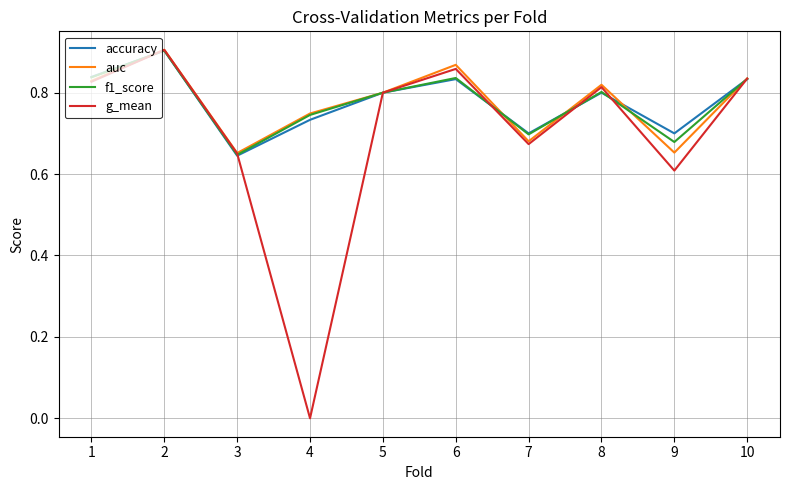

What is the sum of all g_mean values?

7.0